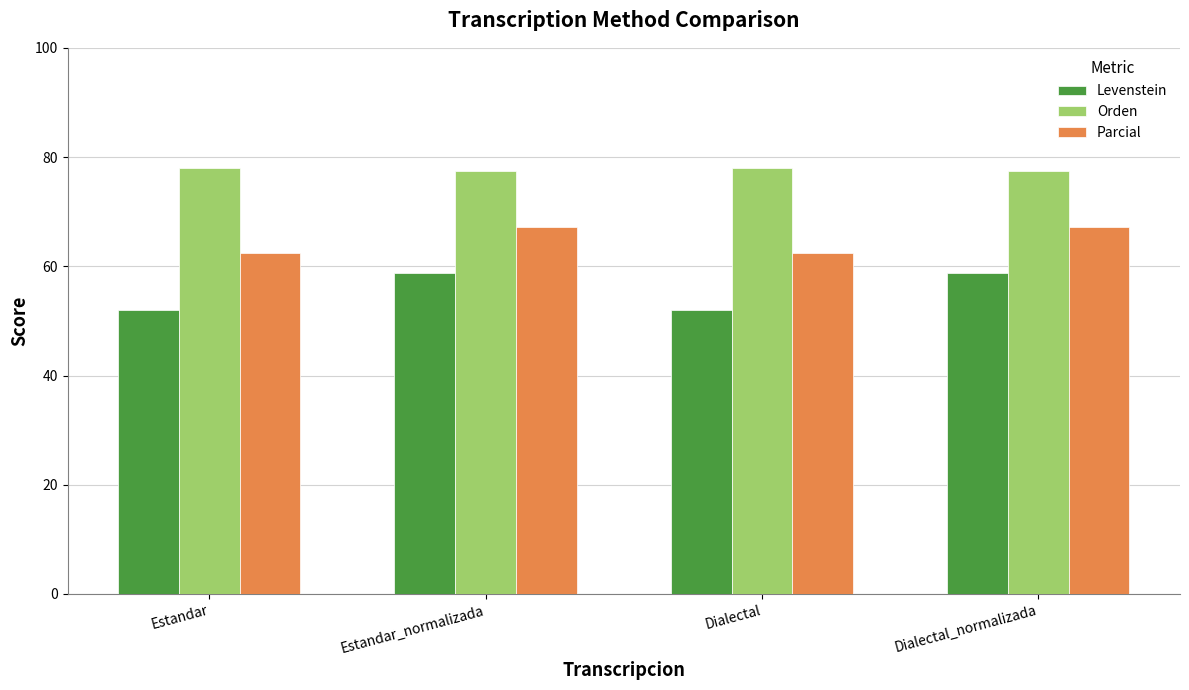

What is the sum of all Levenstein values?

221.3